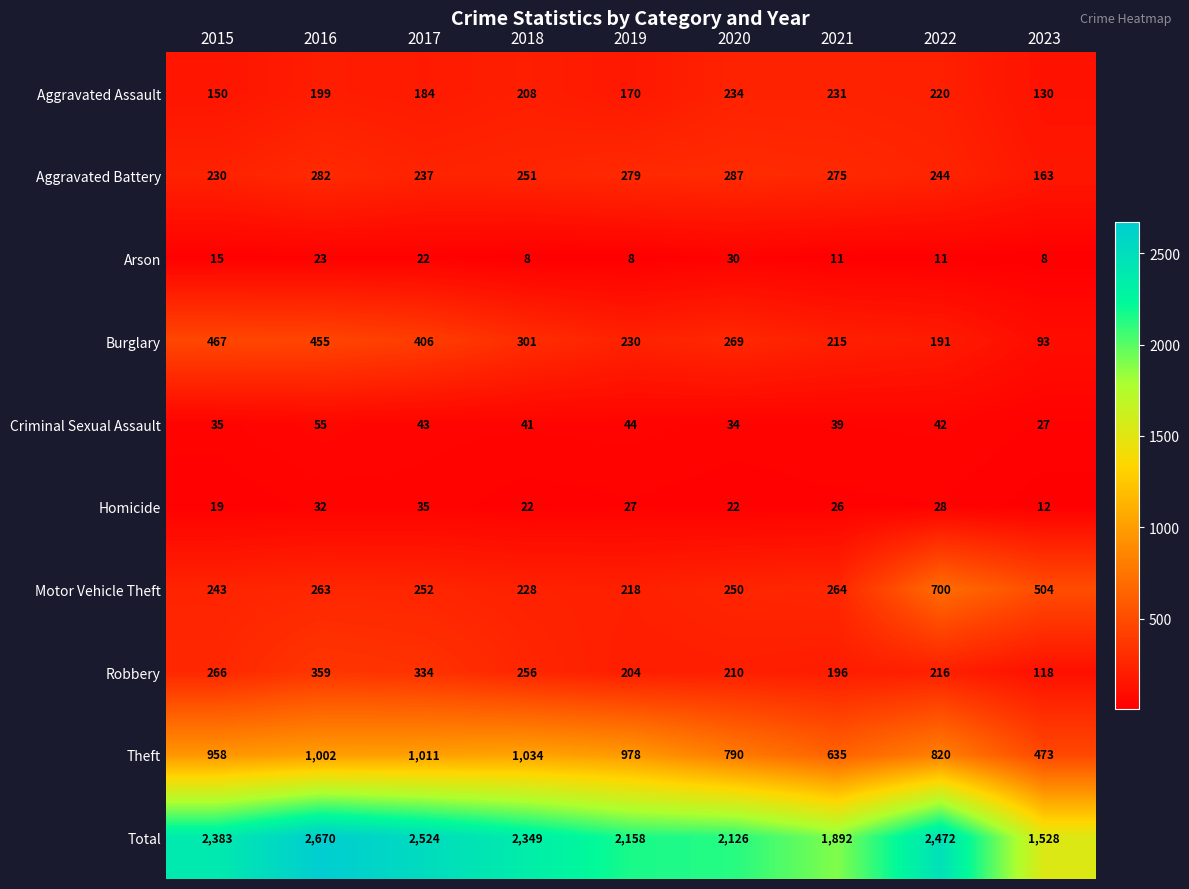

How many values in the Aggravated Assault series are below 199?

4